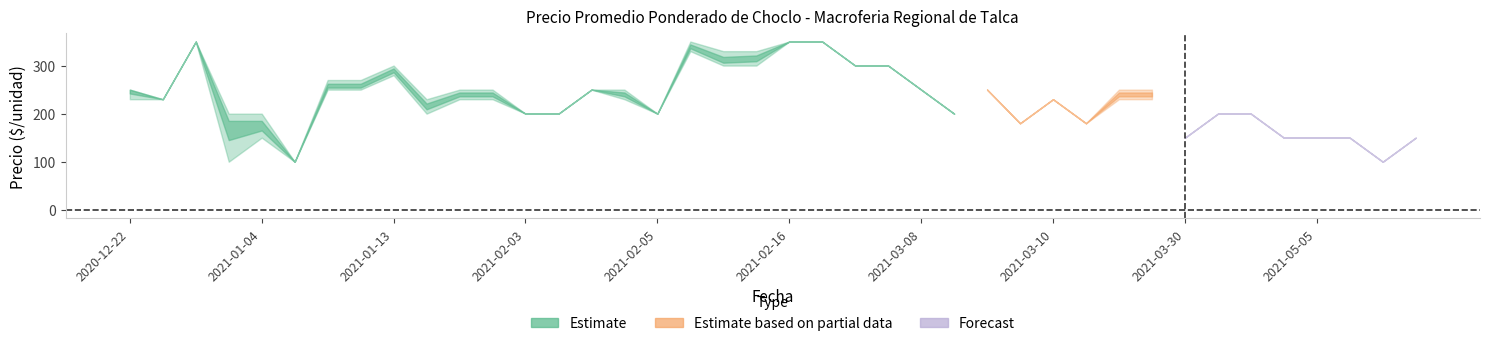

At which label does Precio minimo reach its minimum?

2021-01-04